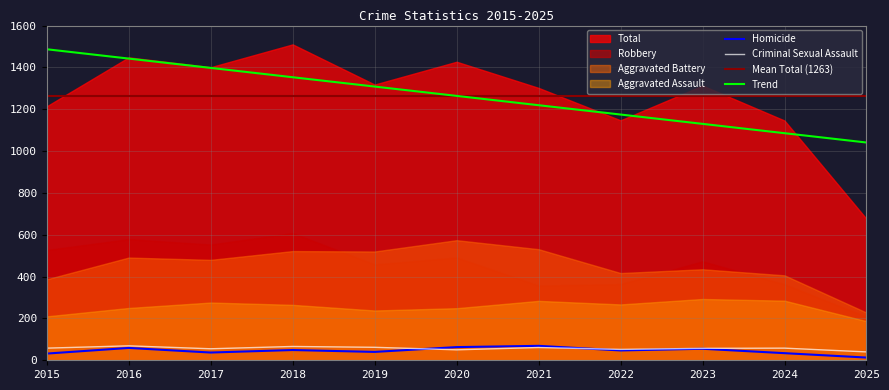

Which label corresponds to the largest value in the chart?

2018